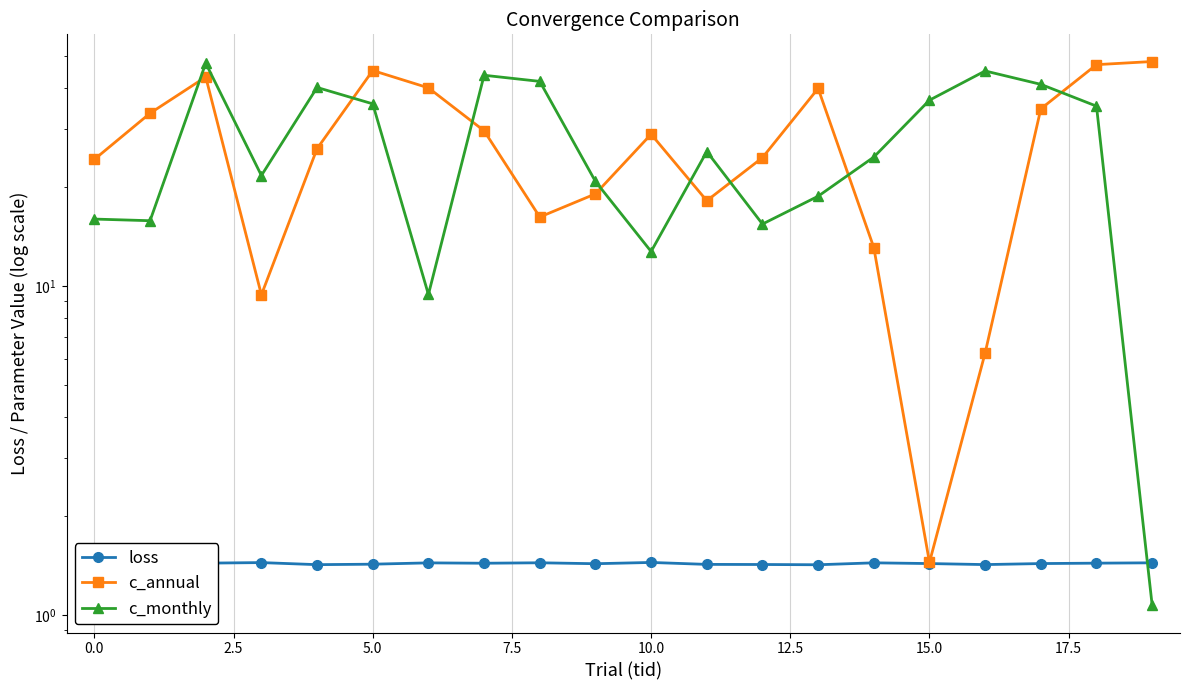

What is the average value of the c_annual series?

27.4